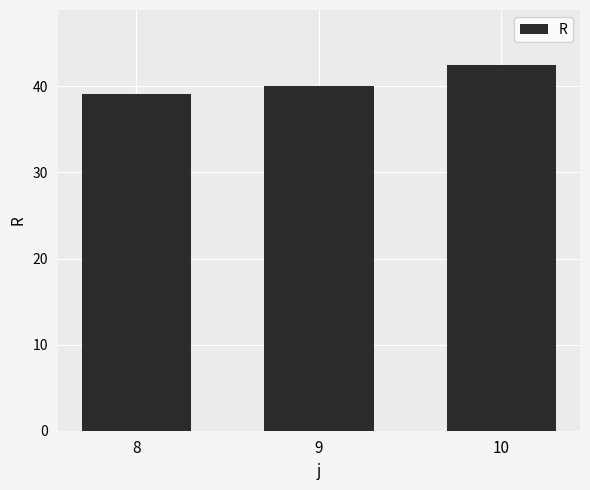

Where does the data first go above 40?

9